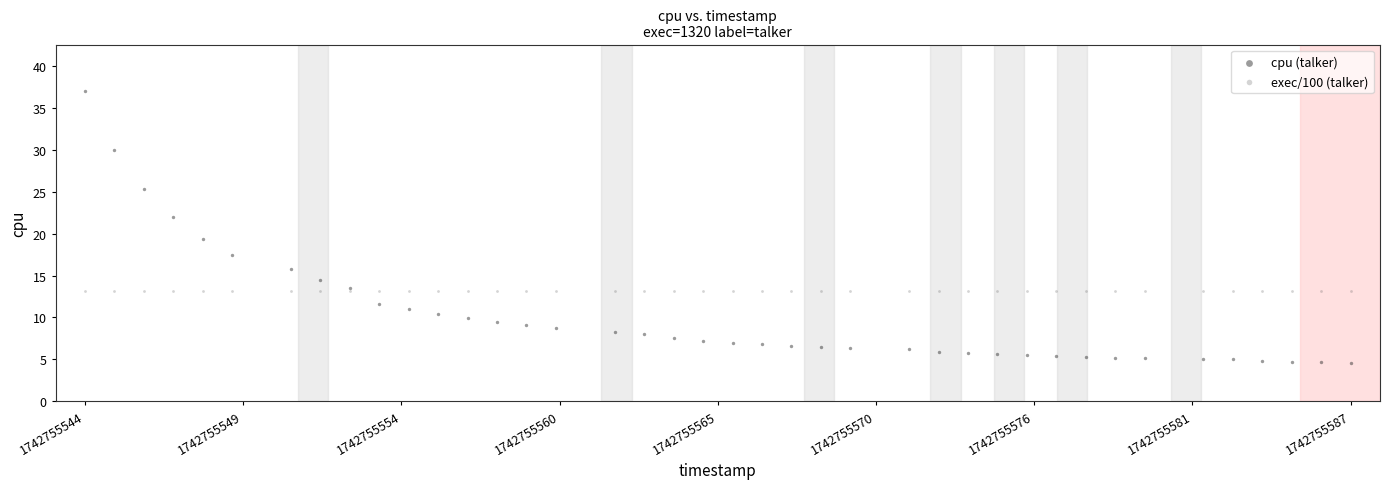

Which series reaches the minimum Y coordinate?

cpu (talker)